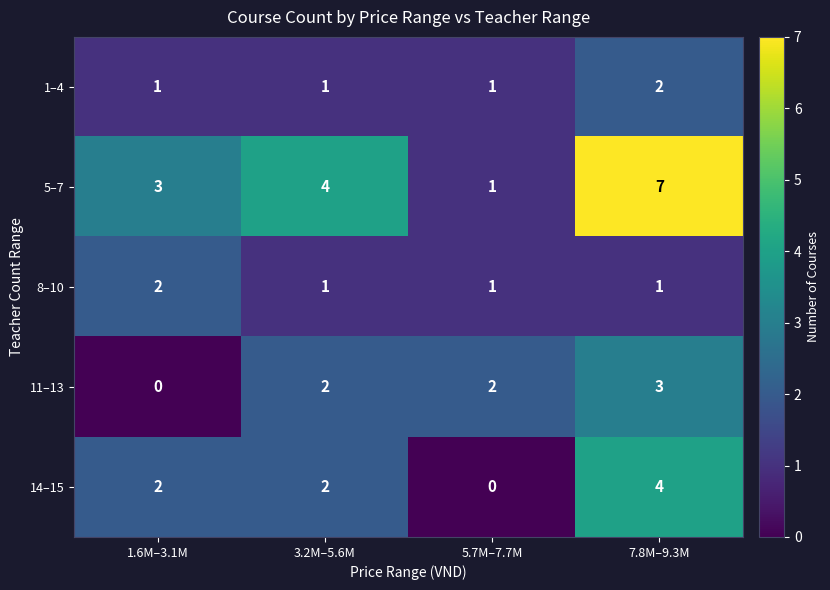

Is it true that 5–7 equals 7 at 3.2M–5.6M?

False